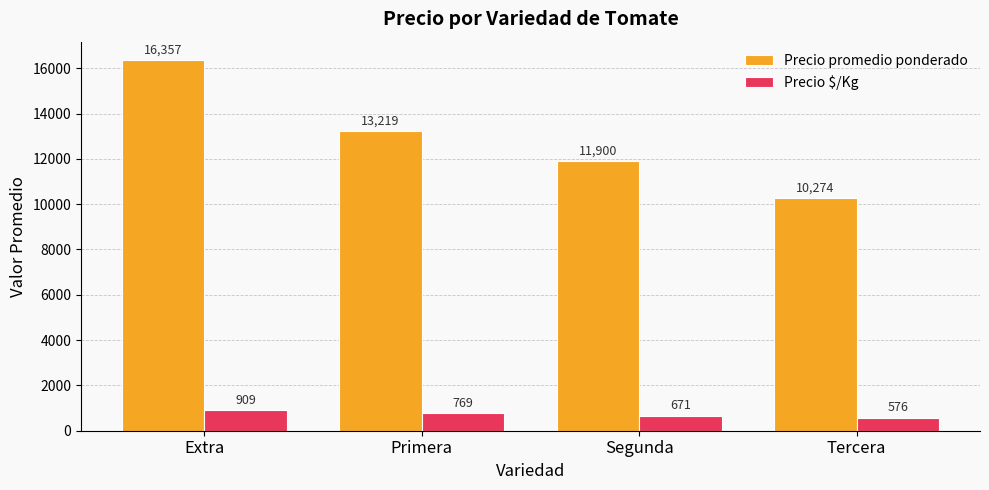

What is the average value of the Precio promedio ponderado series?

12937.3